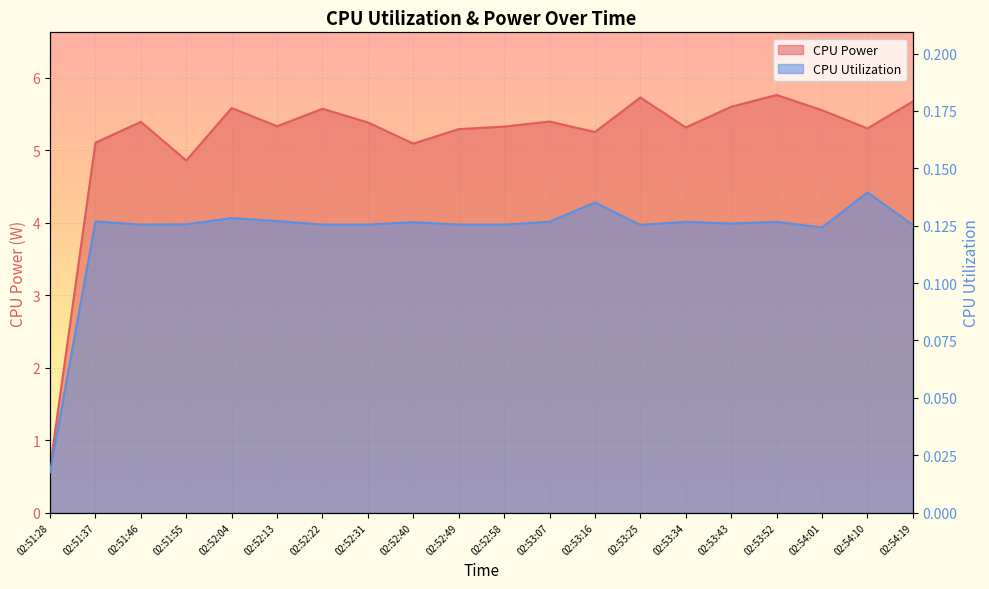

What is the difference between the highest and lowest values at 02:52:40?

5.0